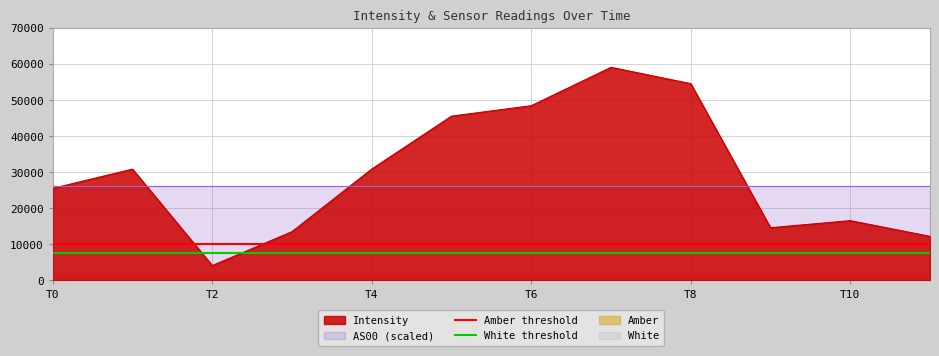

What is the minimum value for Intensity?

4122.1